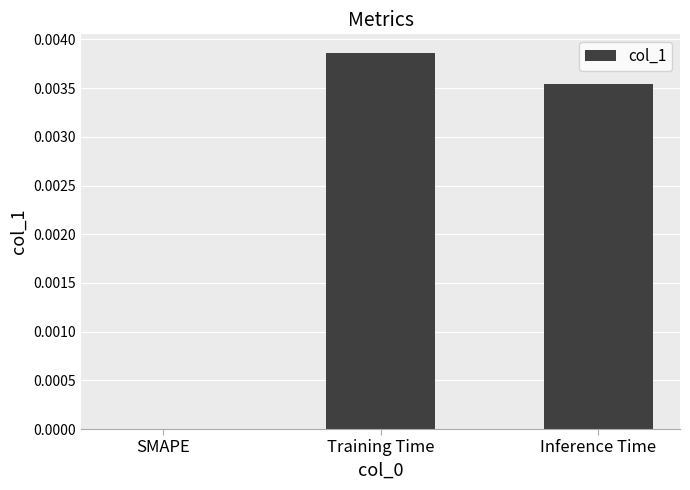

The chart shows a value of 0.0 at SMAPE. True or false?

True